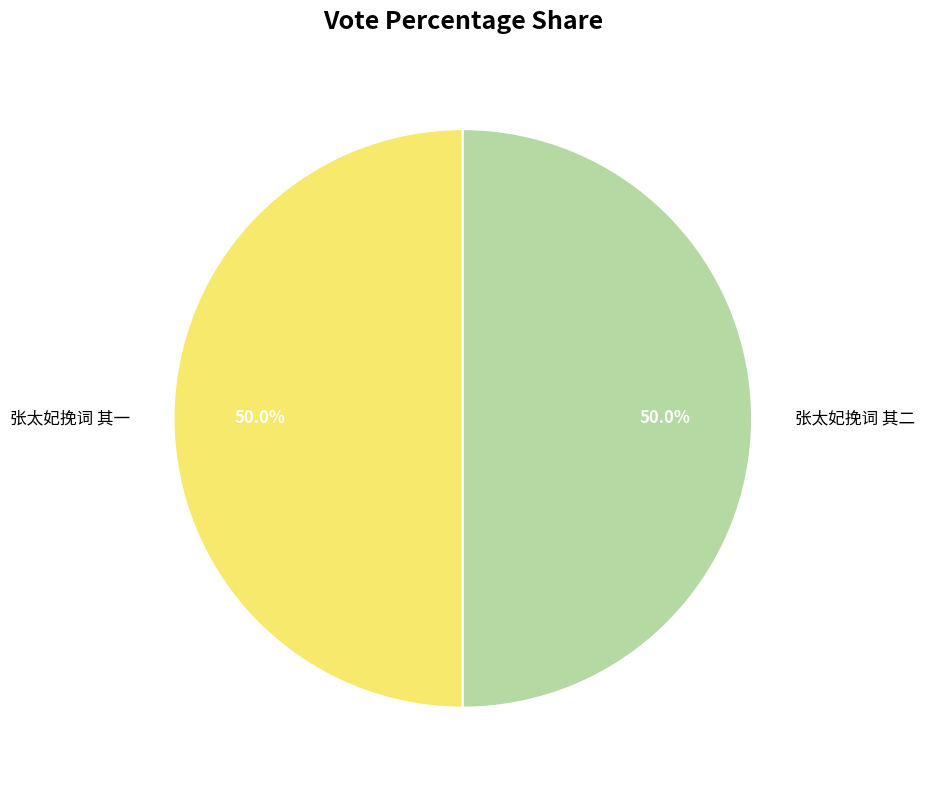

Approximately how many times larger is the value at 张太妃挽词 其二 compared to 张太妃挽词 其一?

1.0